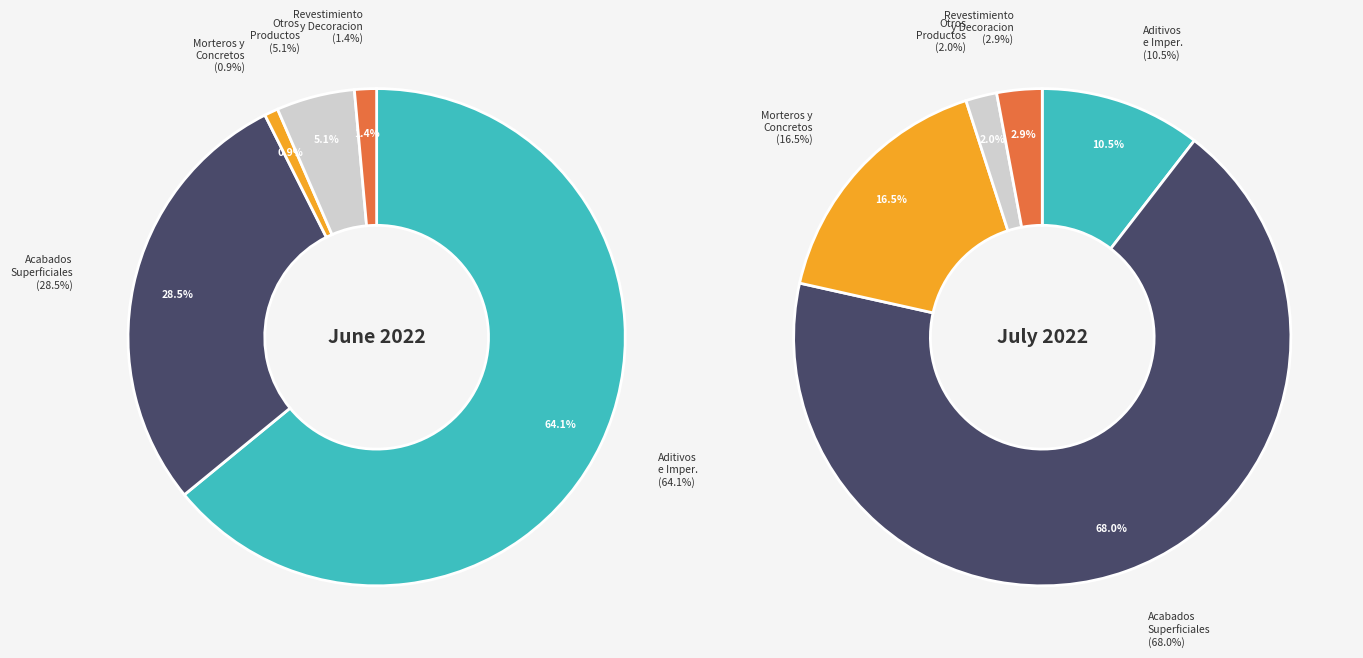

Between REVESTIMIENTO Y DECORACION and OTROS PRODUCTOS, which is larger?

REVESTIMIENTO Y DECORACION